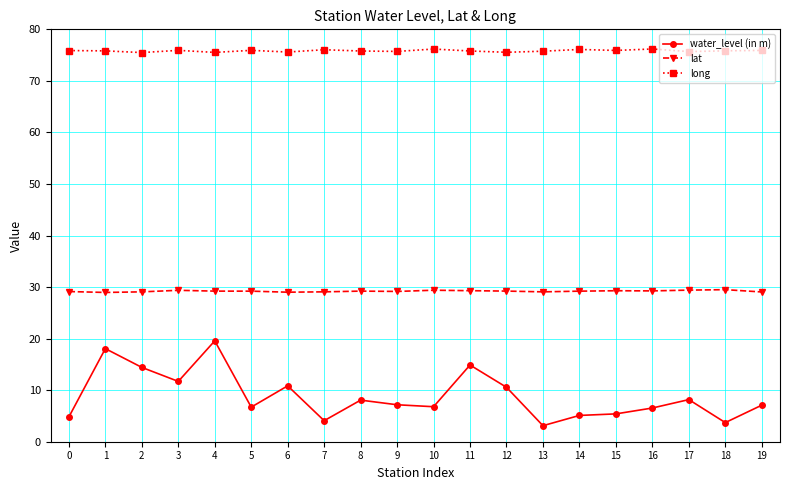

What is the lowest value of the lat series?

29.0